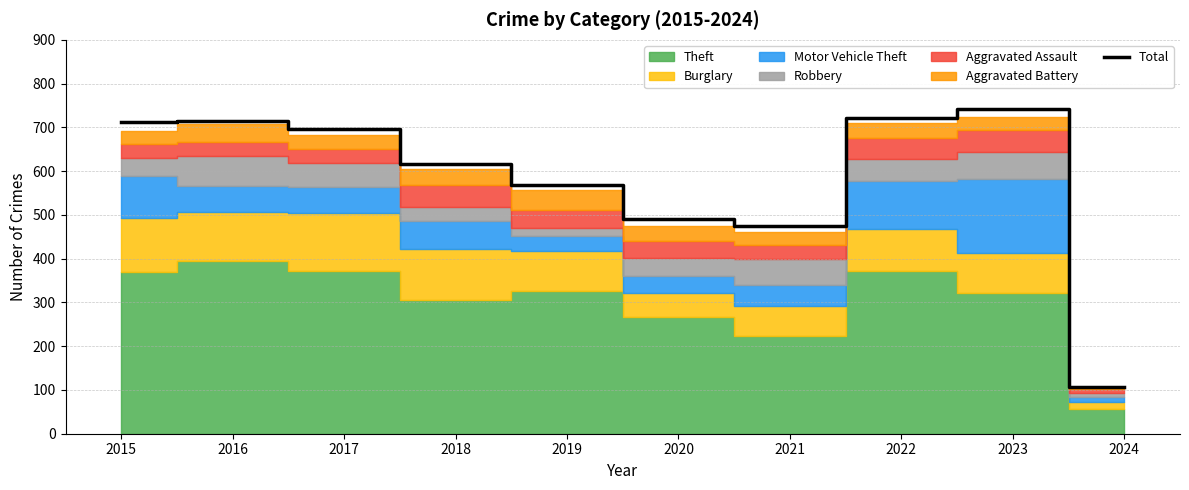

How many data points are above 697?

4